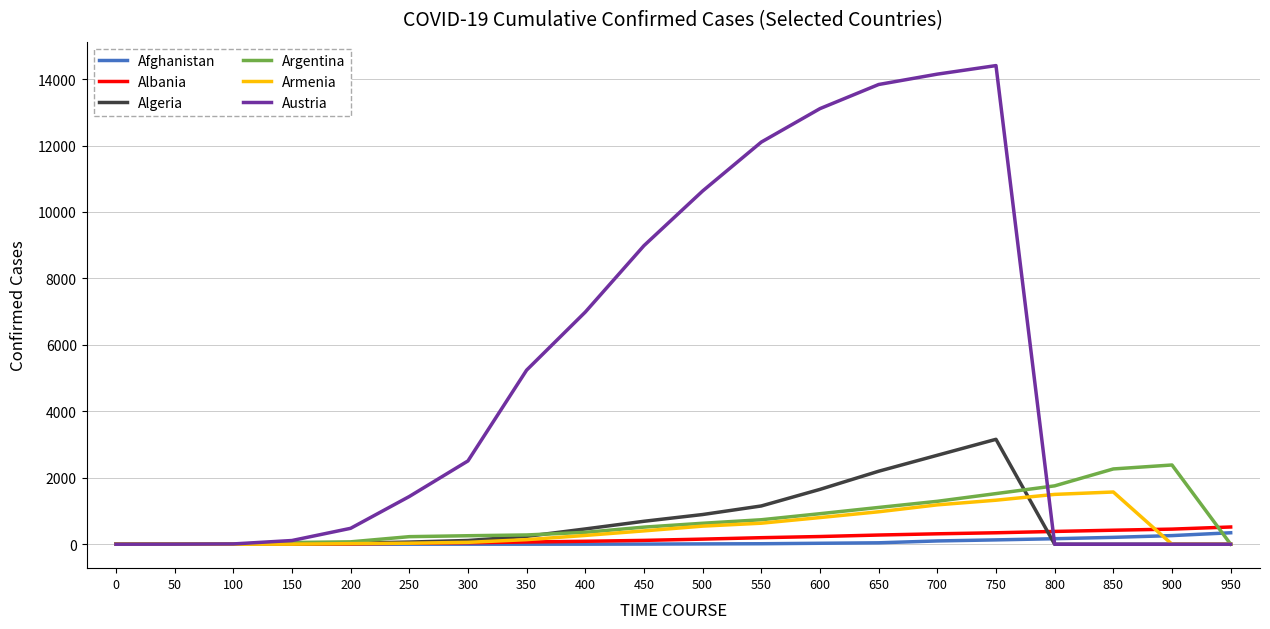

Which series has the largest range (max minus min)?

Austria